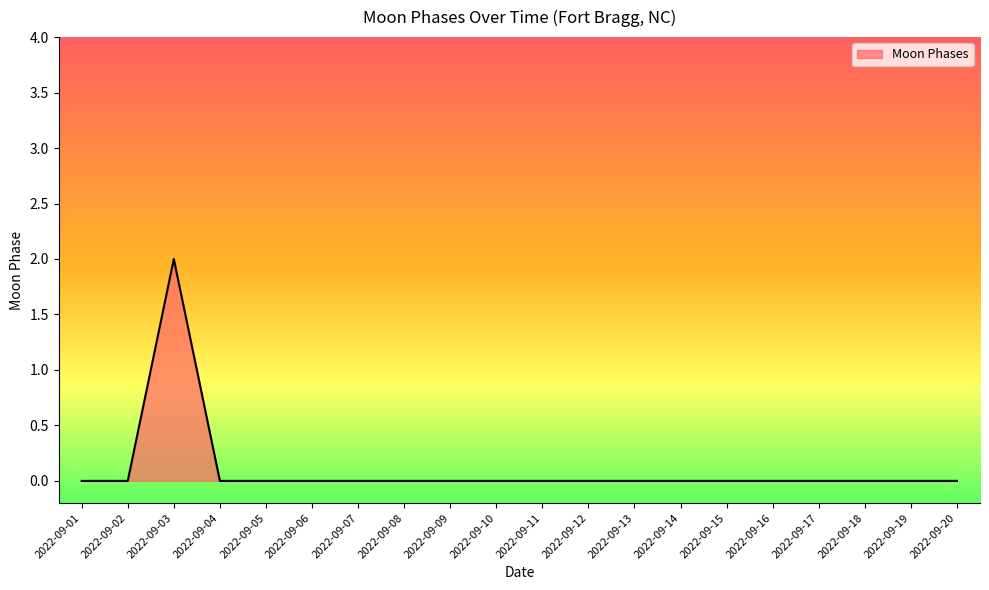

Which has a higher value, 2022-09-15 or 2022-09-03?

2022-09-03